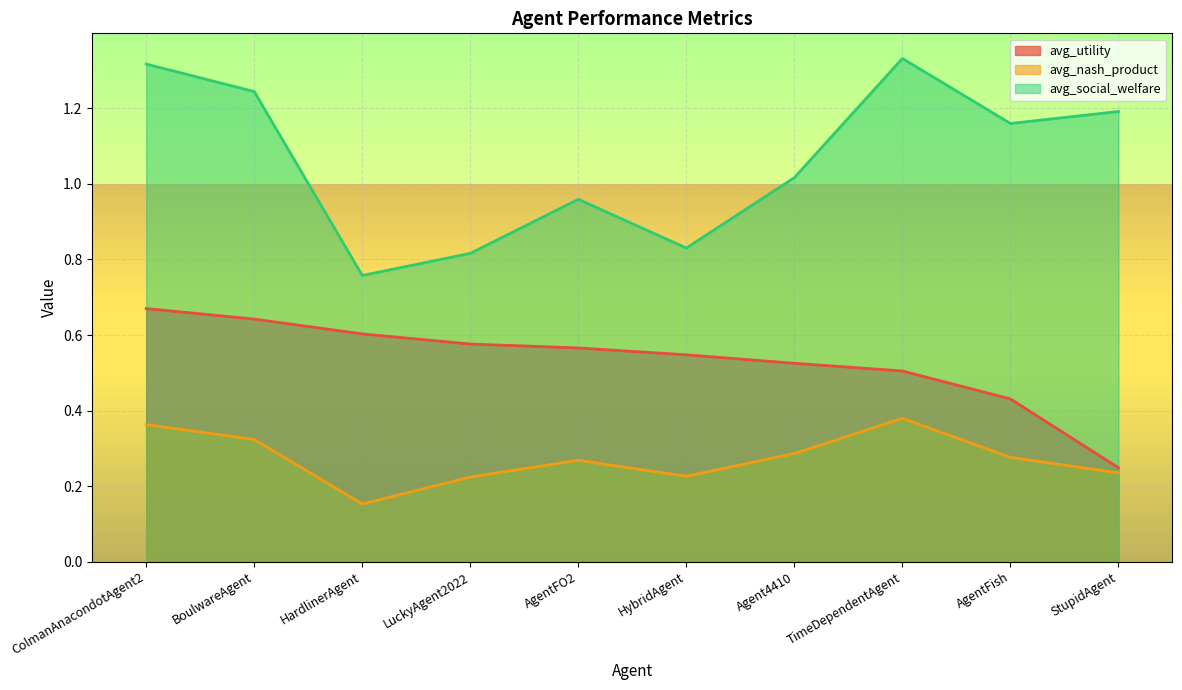

What is the difference between the second highest and second lowest values in the avg_utility series?

0.2